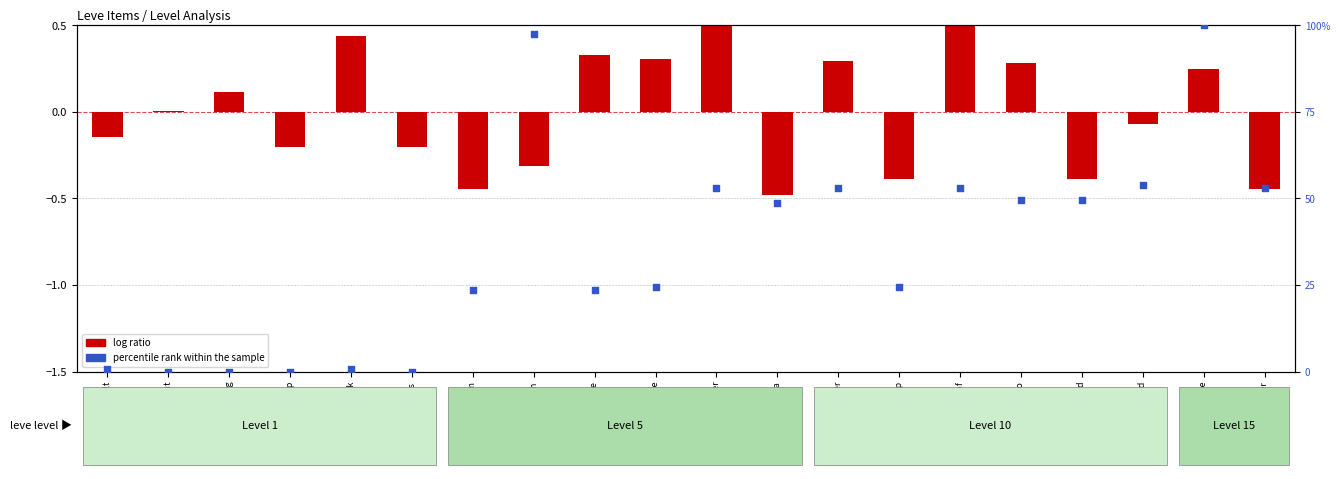

What are all the series names shown in the legend?

log ratio, percentile rank within the sample